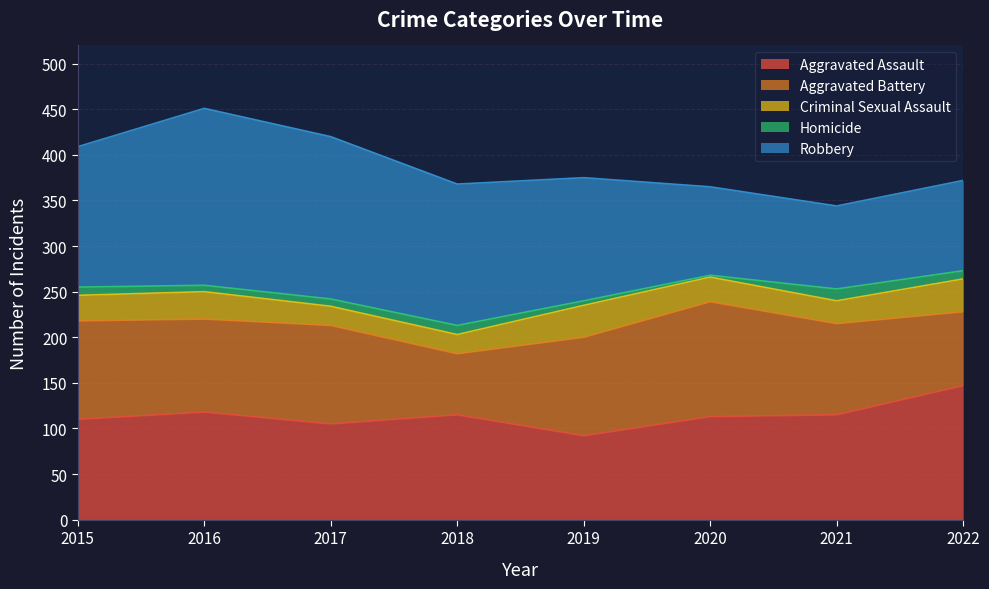

What is the sum of all Robbery values?

1103